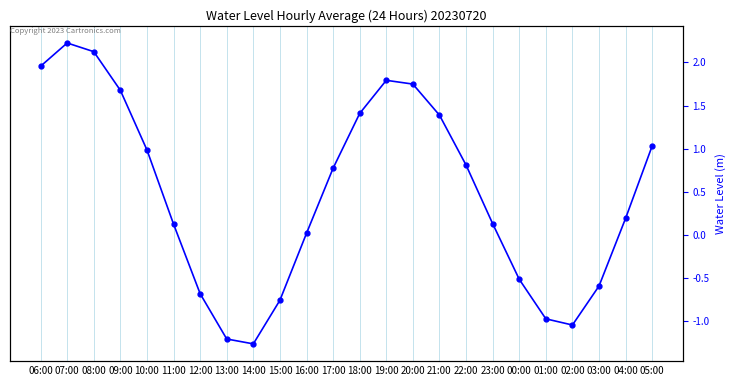

Reading left to right, what are all the values shown in this chart?

2.0	2.2	2.1	1.7	1.0	0.1	-0.7	-1.2	-1.3	-0.8	0.0	0.8	1.4	1.8	1.7	1.4	0.8	0.1	-0.5	-1.0	-1.0	-0.6	0.2	1.0